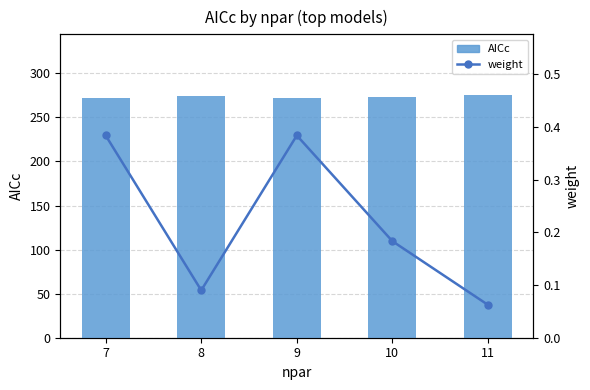

At which category is the sum across all series the highest?

11